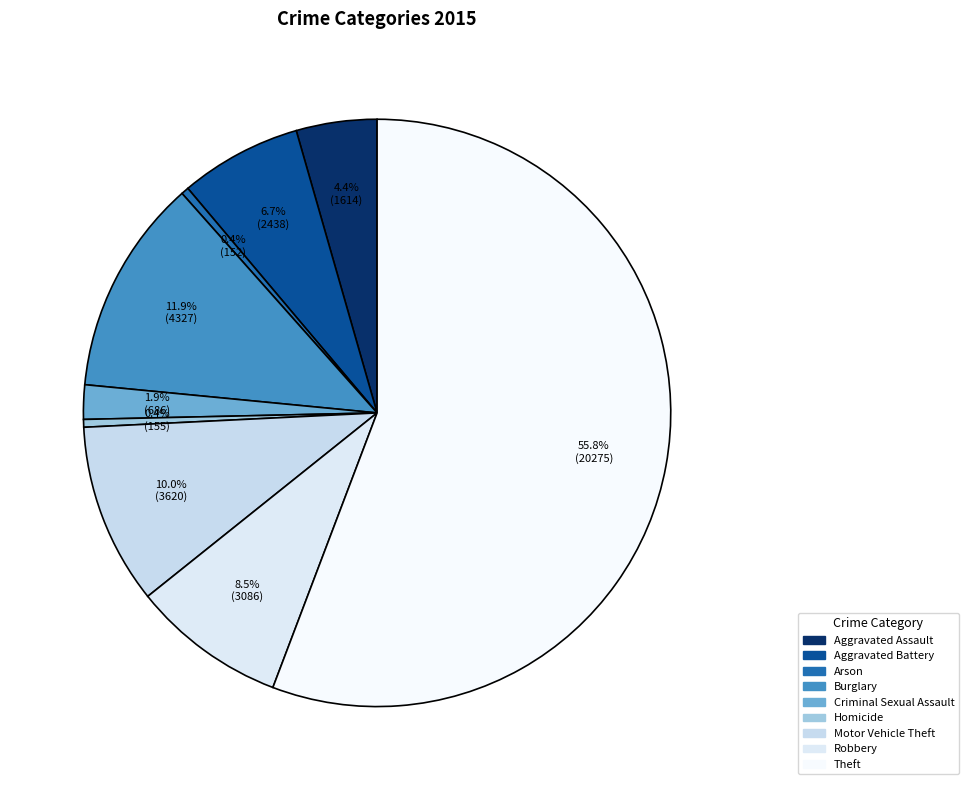

Which has a higher value, Homicide or Aggravated Battery?

Aggravated Battery